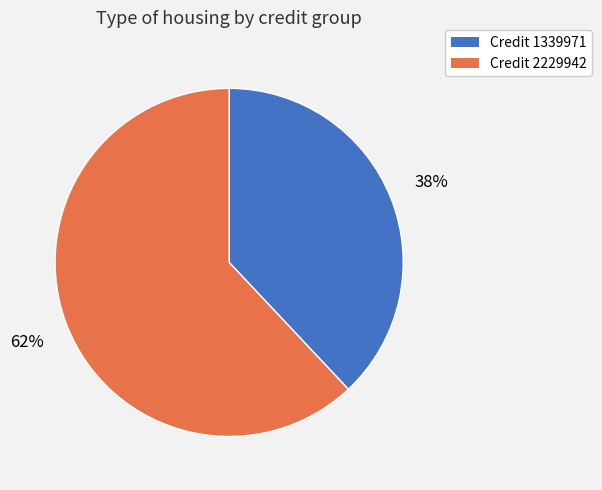

Is there a majority slice in this chart?

Yes